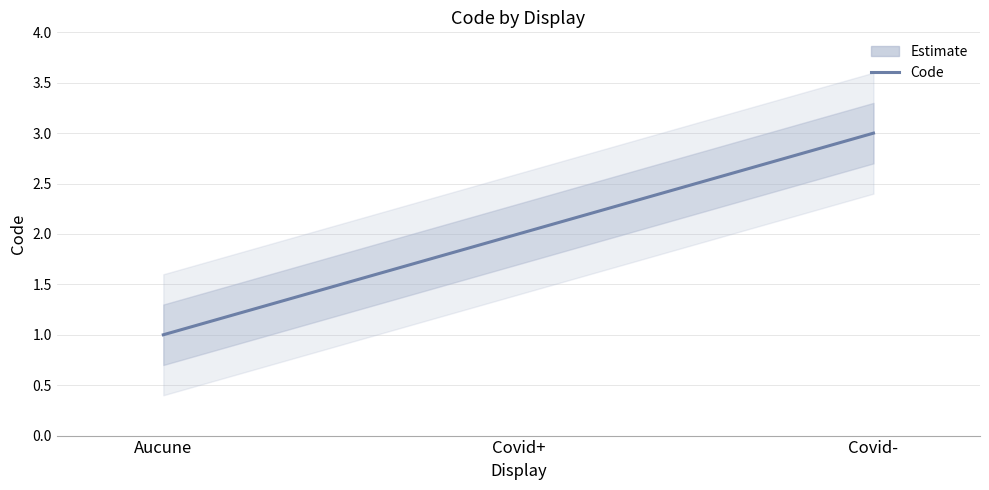

Reading right to left, transcribe all the data shown in this chart.

Covid-=3	Covid+=2	Aucune=1